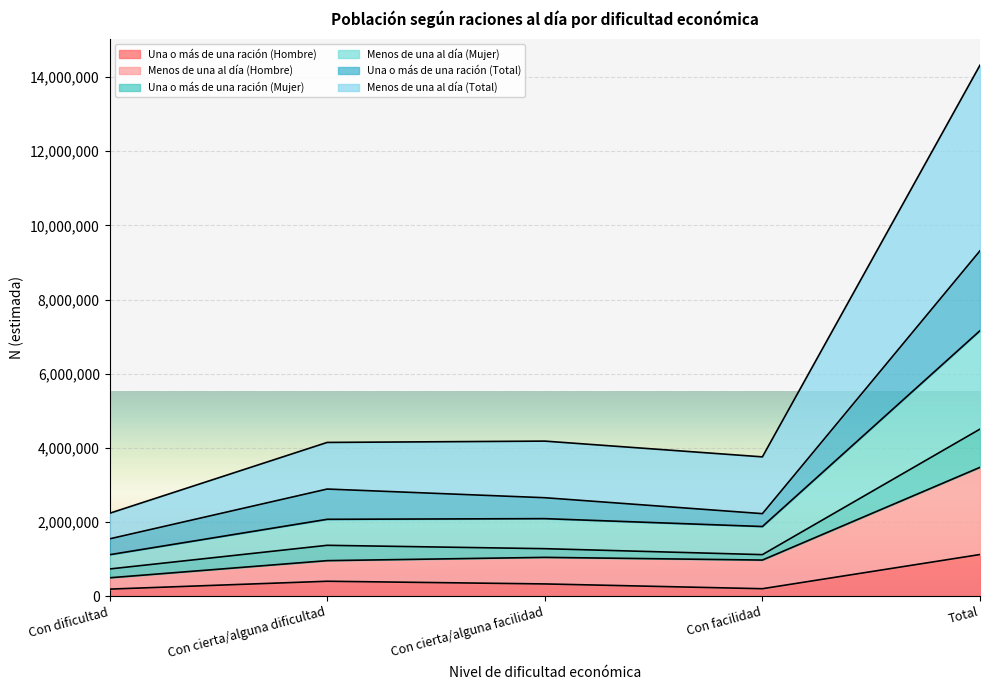

Where is the first local minimum for Menos de una al día (Mujer)?

Con facilidad